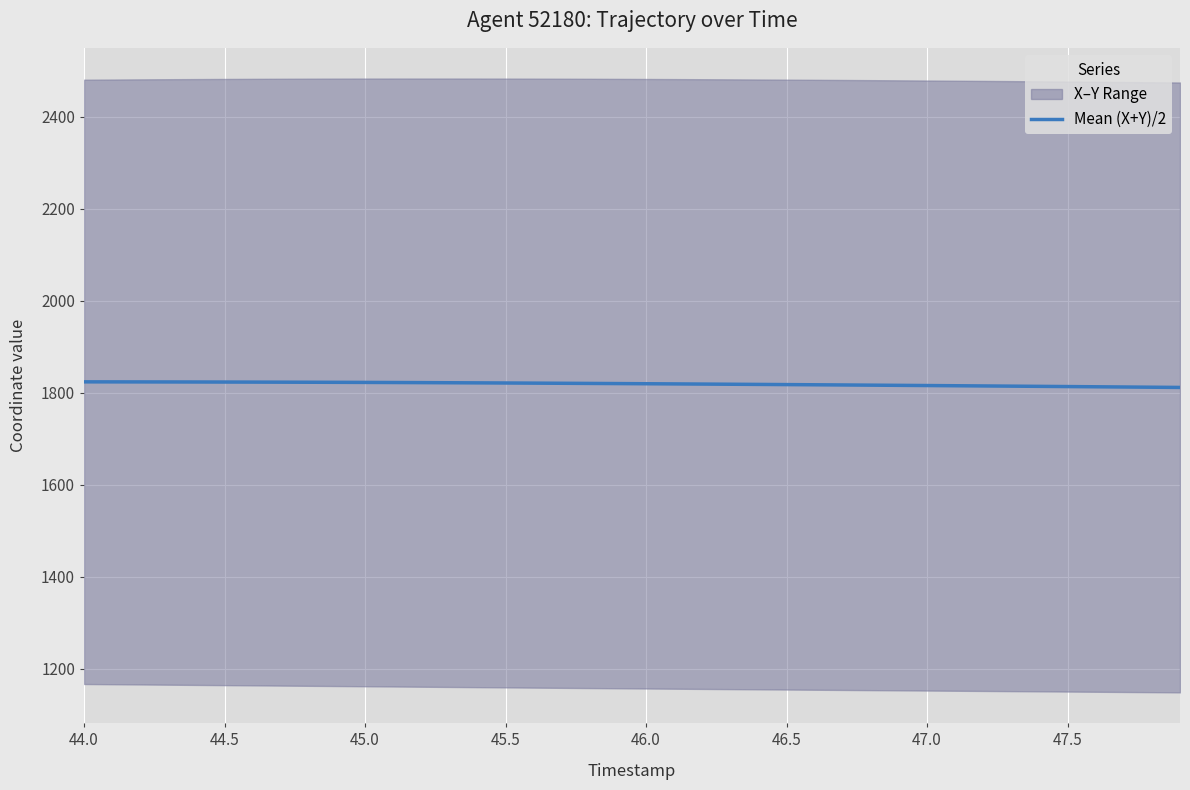

What is the lowest value of the Mean (X+Y)/2 series?

1811.1